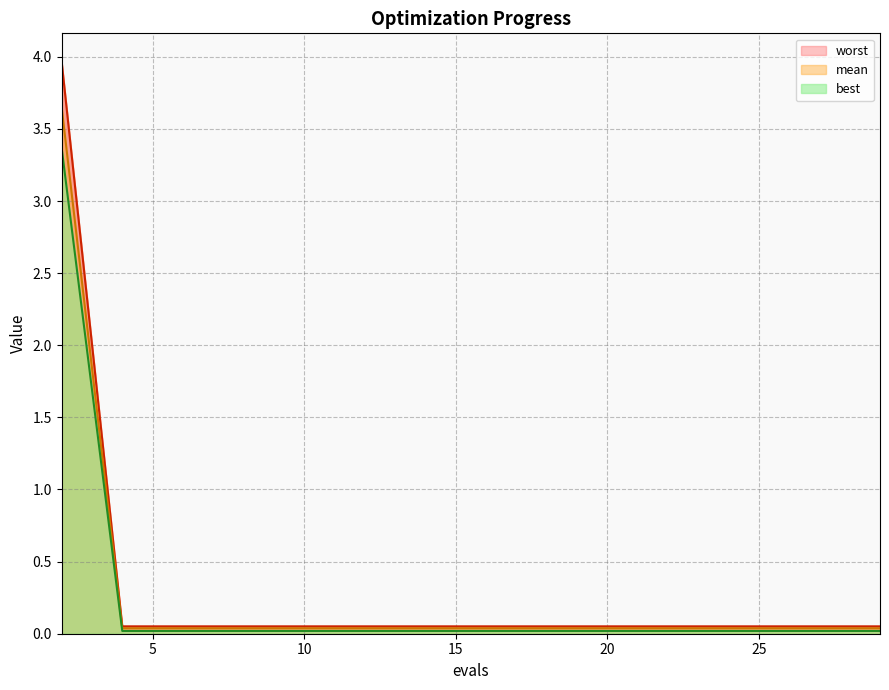

True or false: best and worst cross at least once.

False